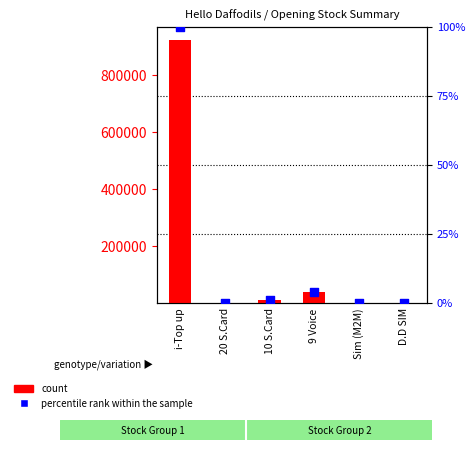

Which series contains the highest Y value?

count